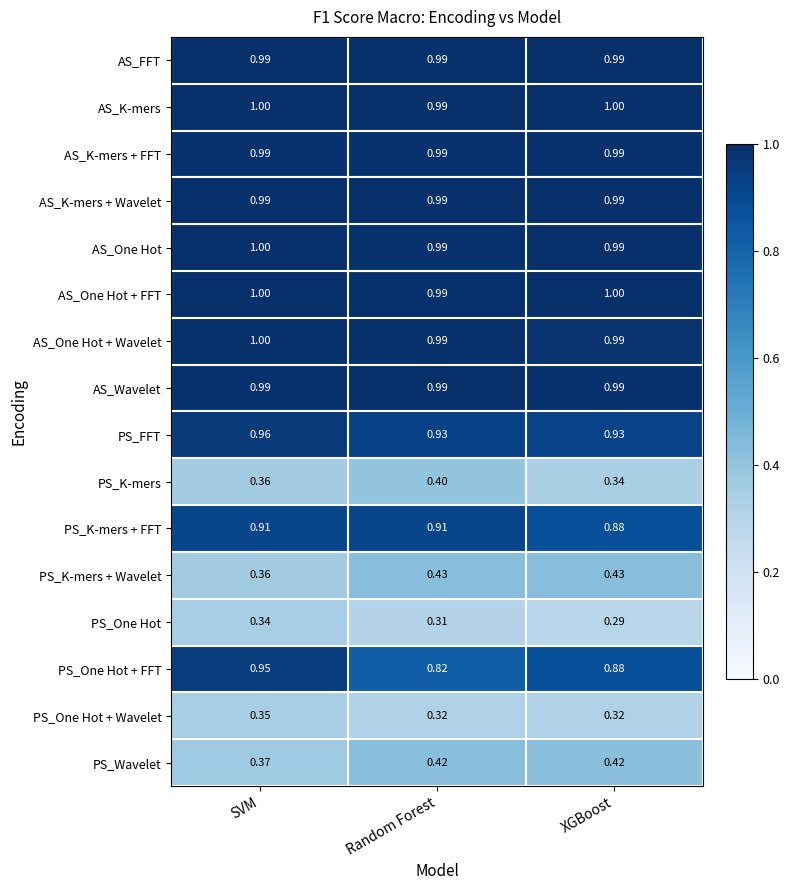

At which category is the sum across all series the highest?

SVM